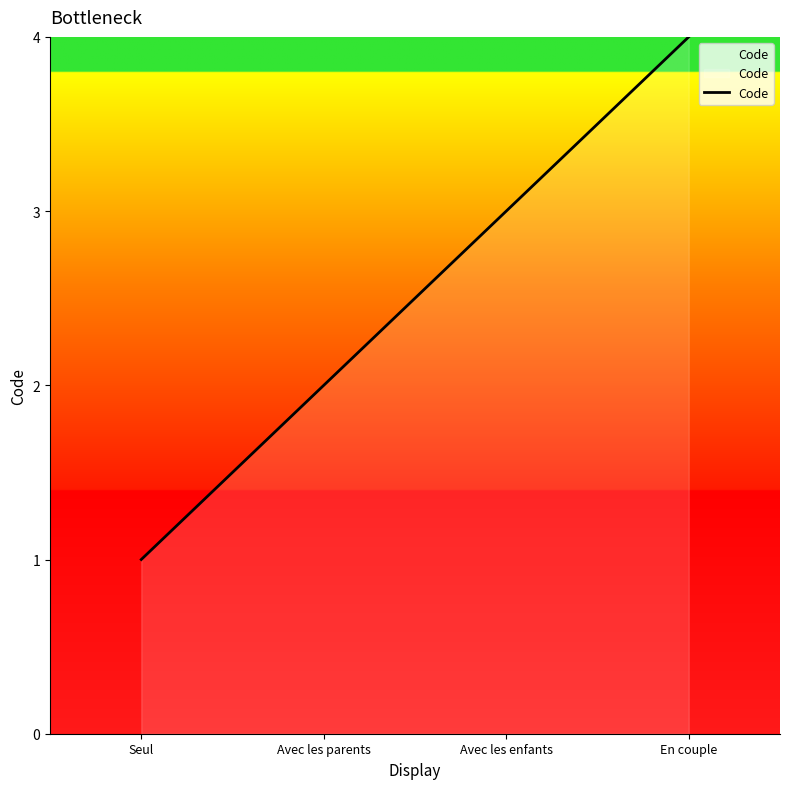

What position from the right is Avec les parents?

3